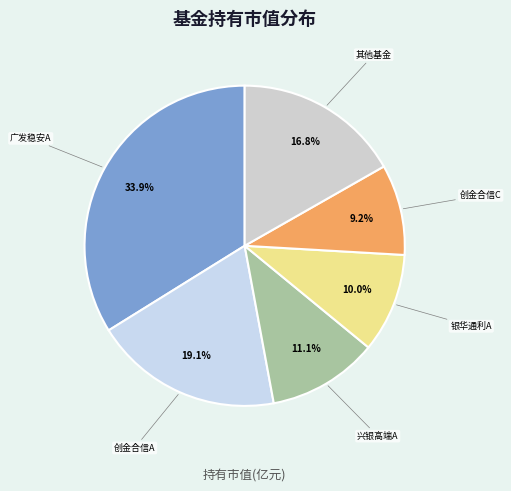

Does 其他基金 represent more than half of the total?

No